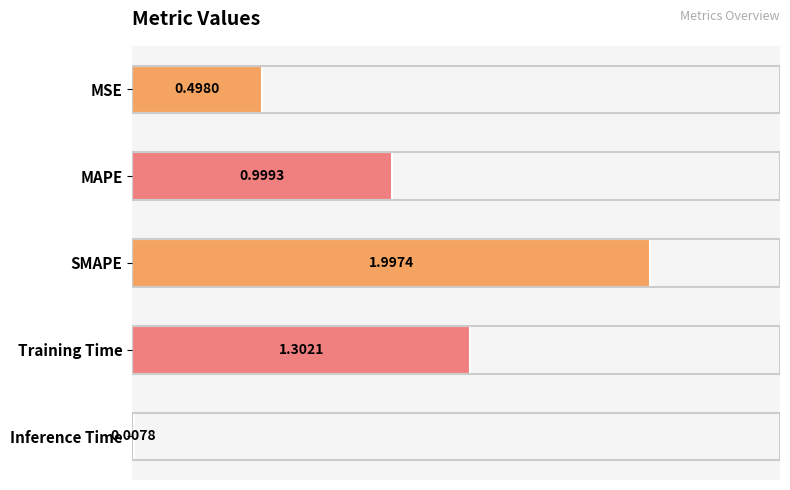

Rank the categories by value from lowest to highest.

Inference Time, MSE, MAPE, Training Time, SMAPE